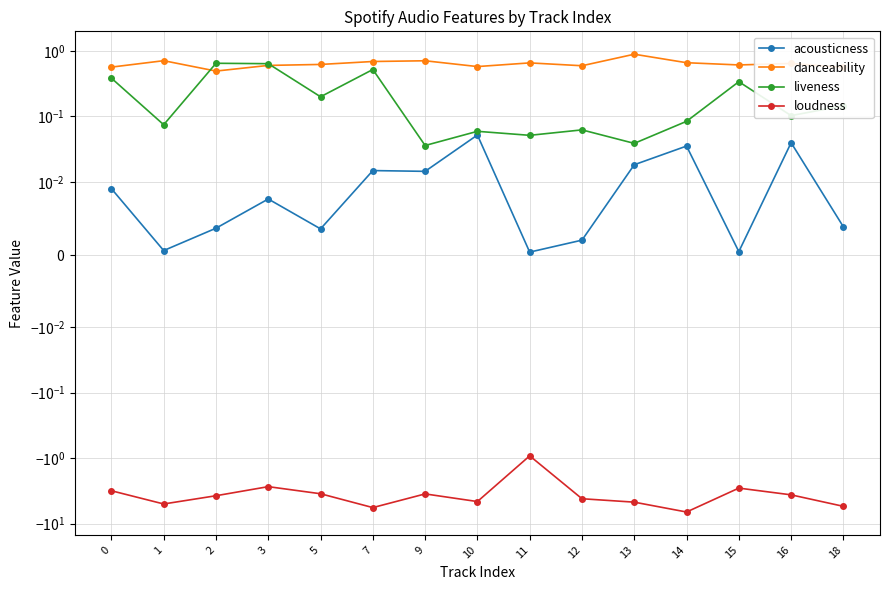

What is the value of the danceability point at the 10th from the left?

0.6